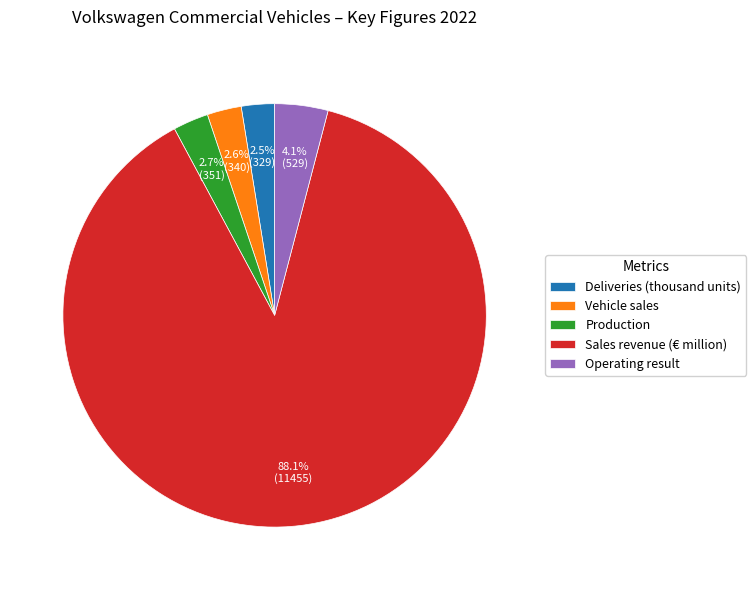

Which has a higher value, Operating result or Vehicle sales?

Operating result